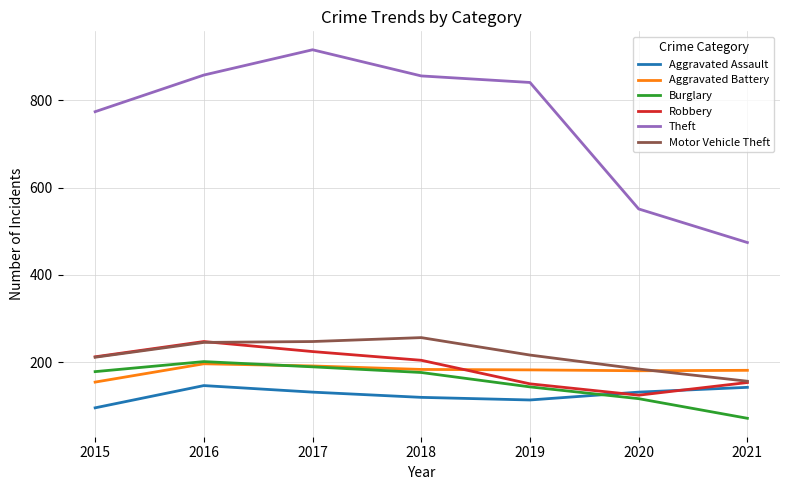

Is the value of Burglary at 2020 greater than the value of Theft at 2021?

No